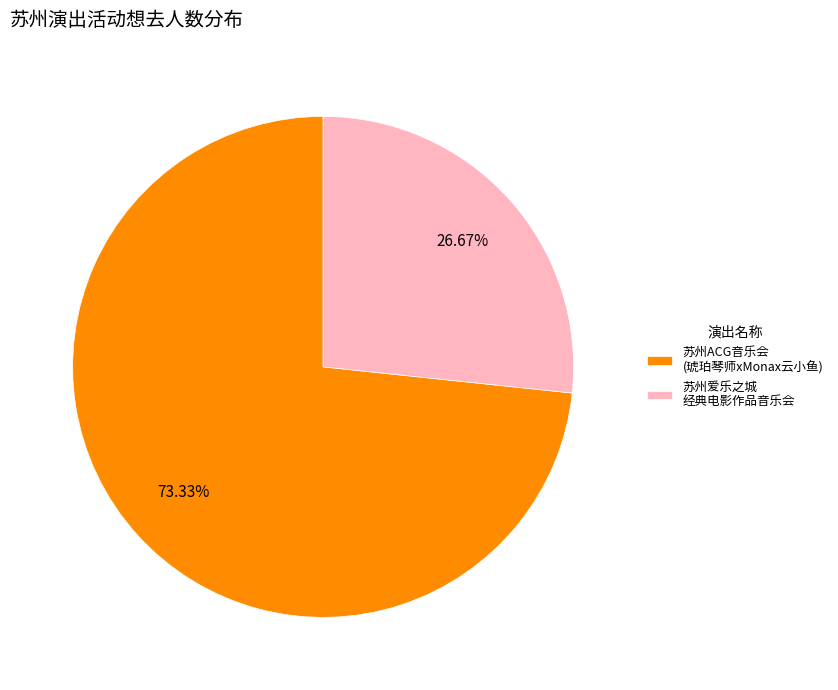

Count the number of slices in the pie.

2